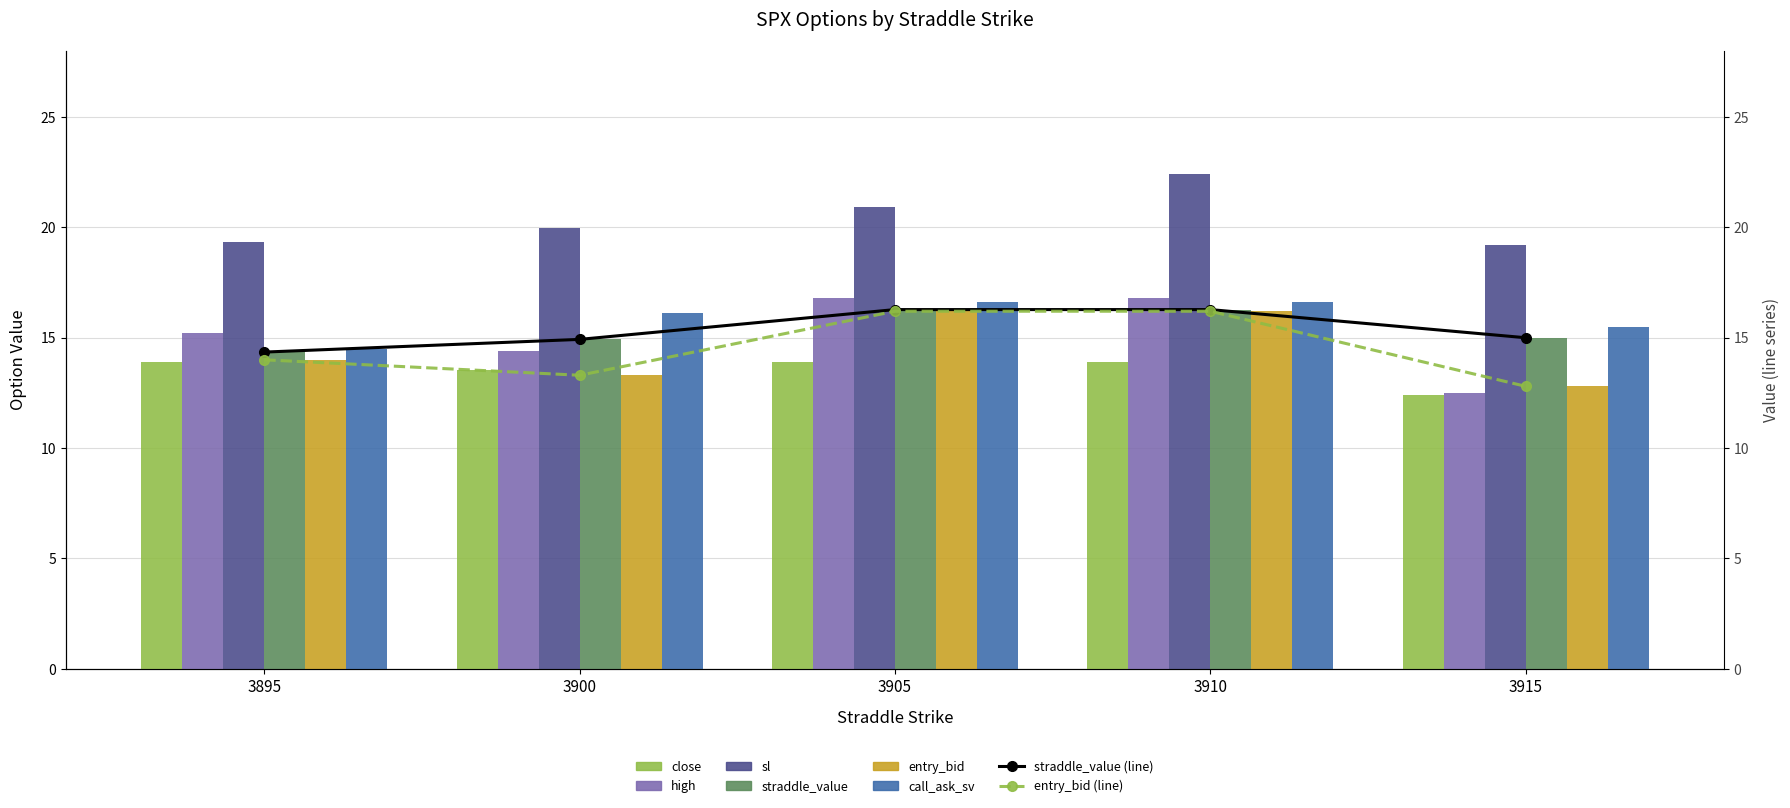

What is the value of the entry_bid bar at the 3rd from the left?

16.2